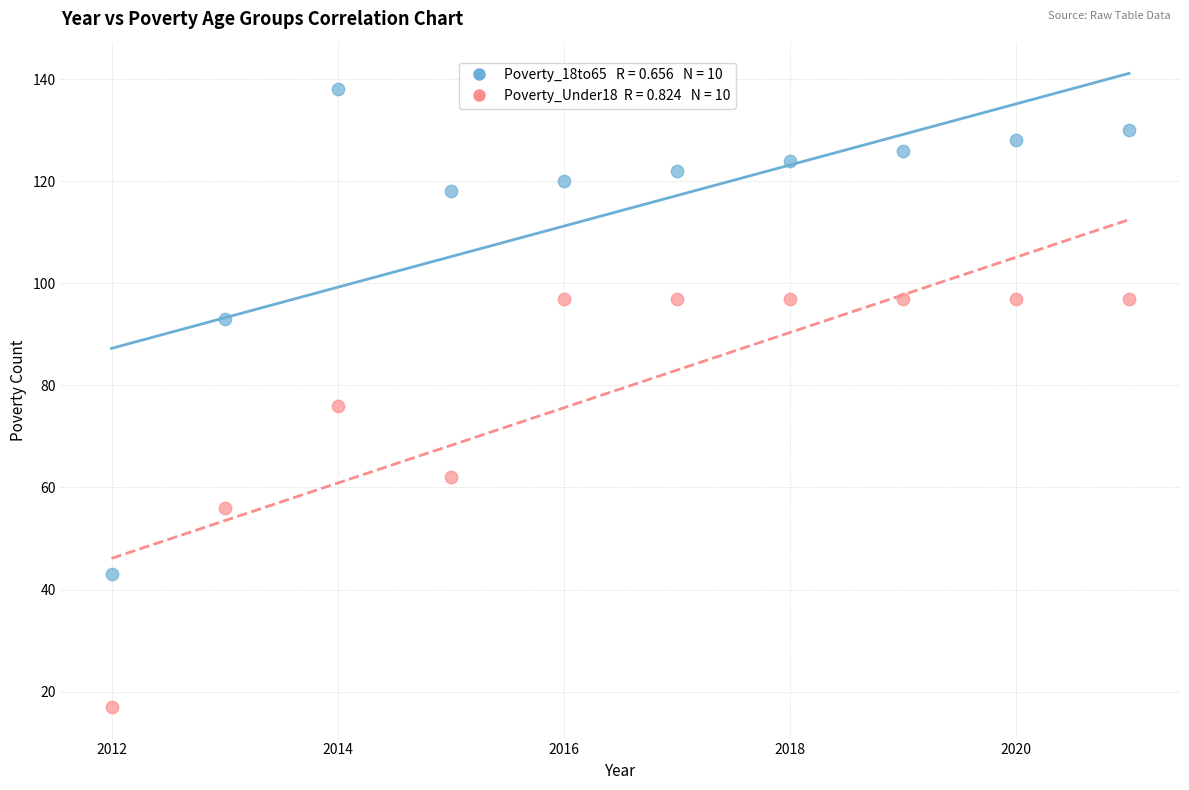

Across all data points, what is the range of Y values (max minus min)?

121